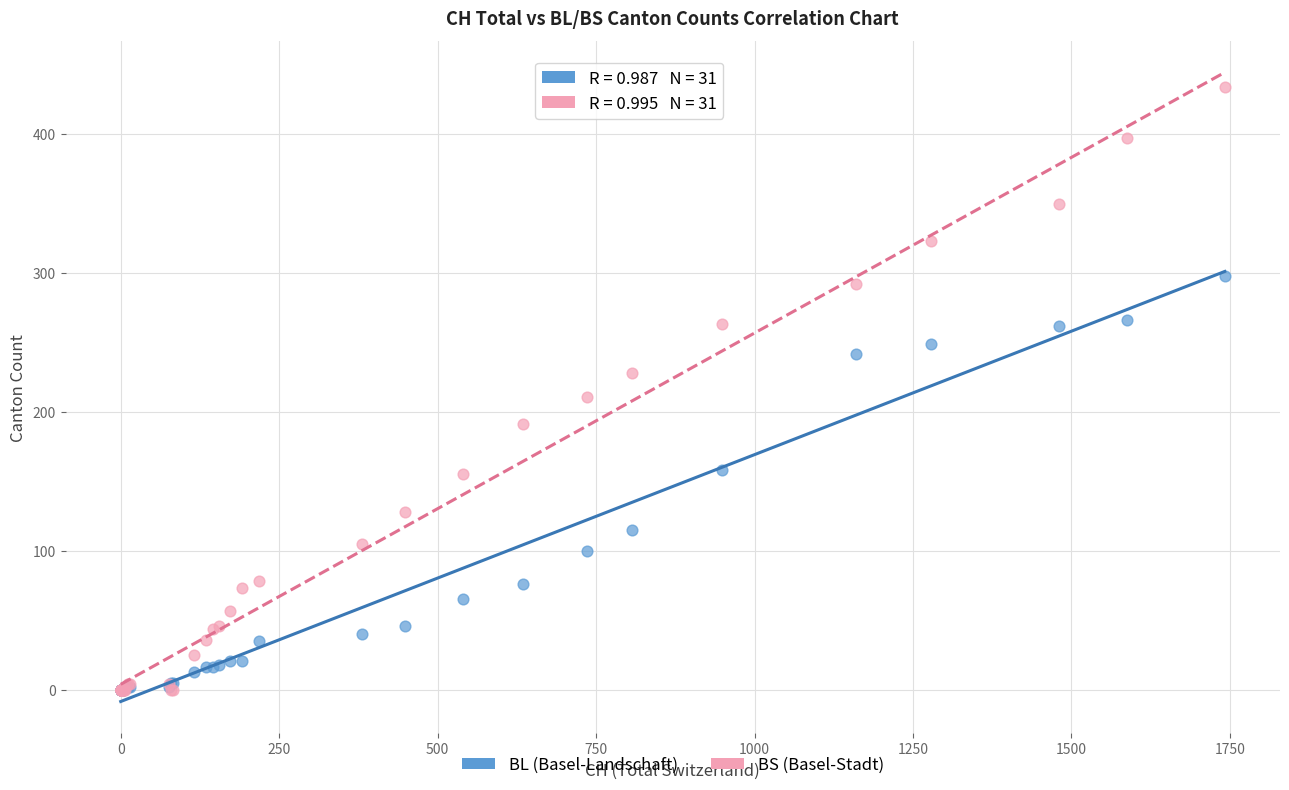

What are all the series names shown in the legend?

BL (Basel-Landschaft), BS (Basel-Stadt)